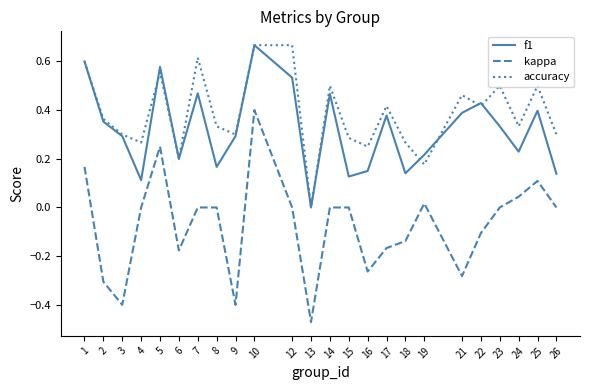

True or false: f1 has a value of 0.4 at 25.

True